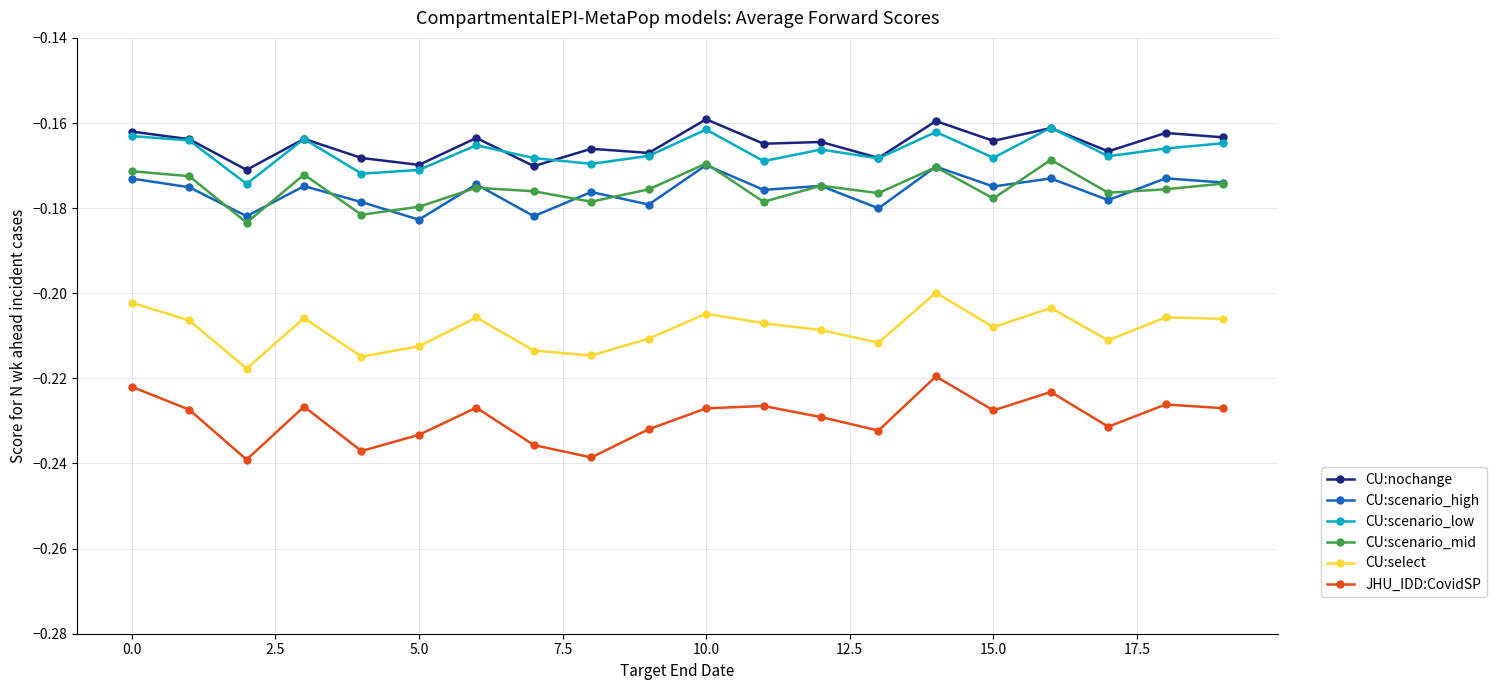

Which series has the largest range (max minus min)?

JHU_IDD:CovidSP